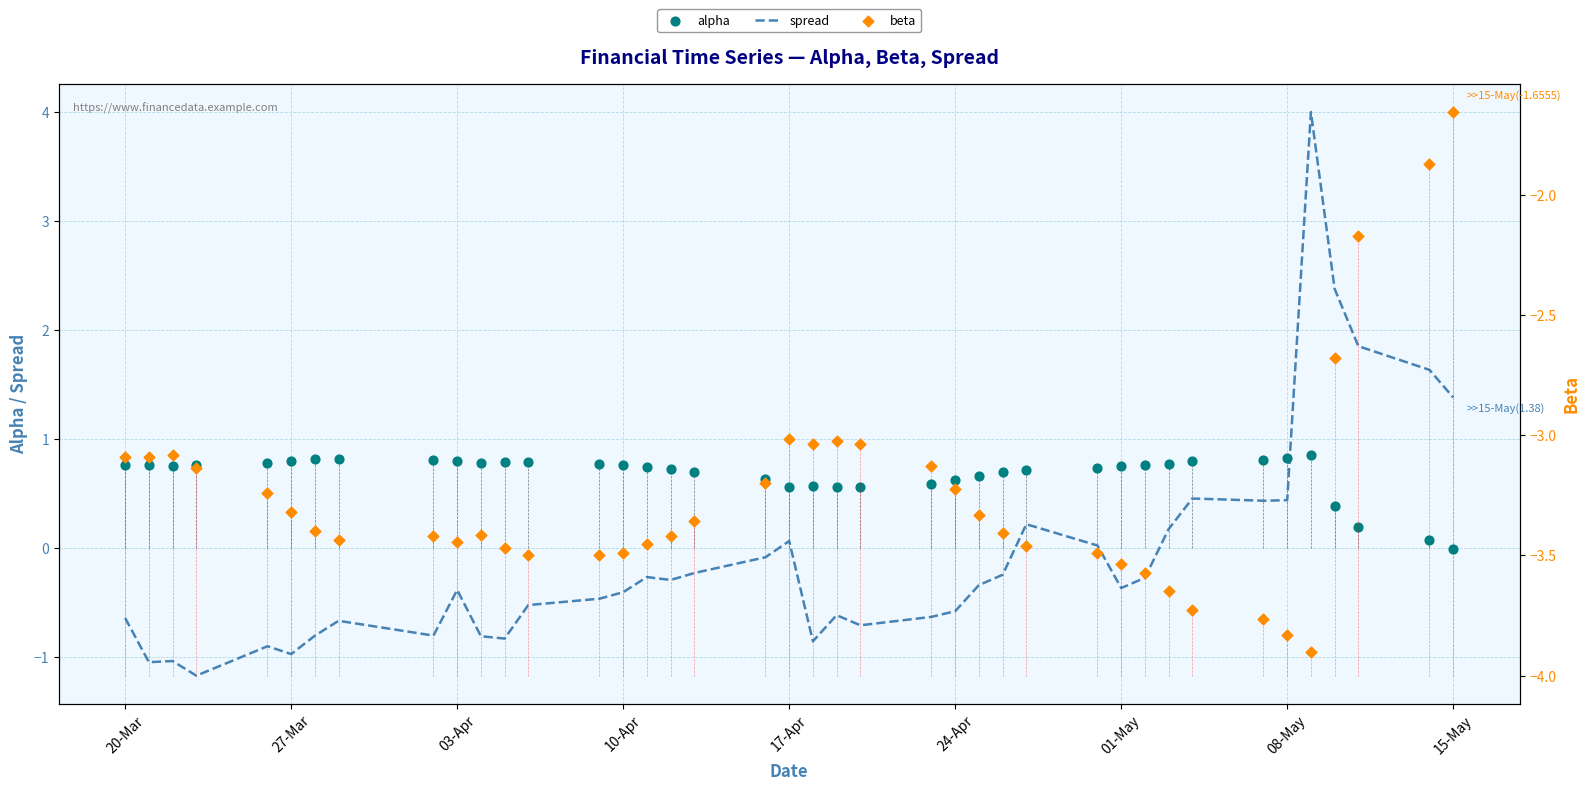

Where is spread nearest to the value 1?

15-May